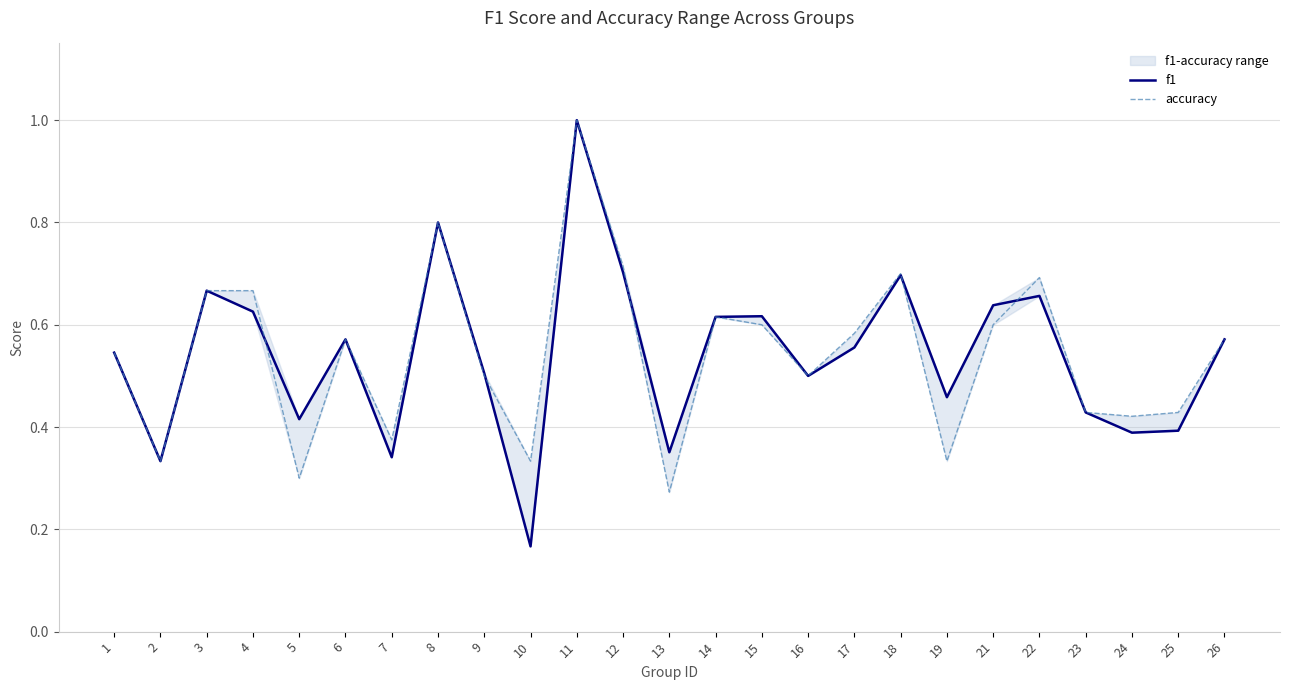

At which label is accuracy closest to 0?

13